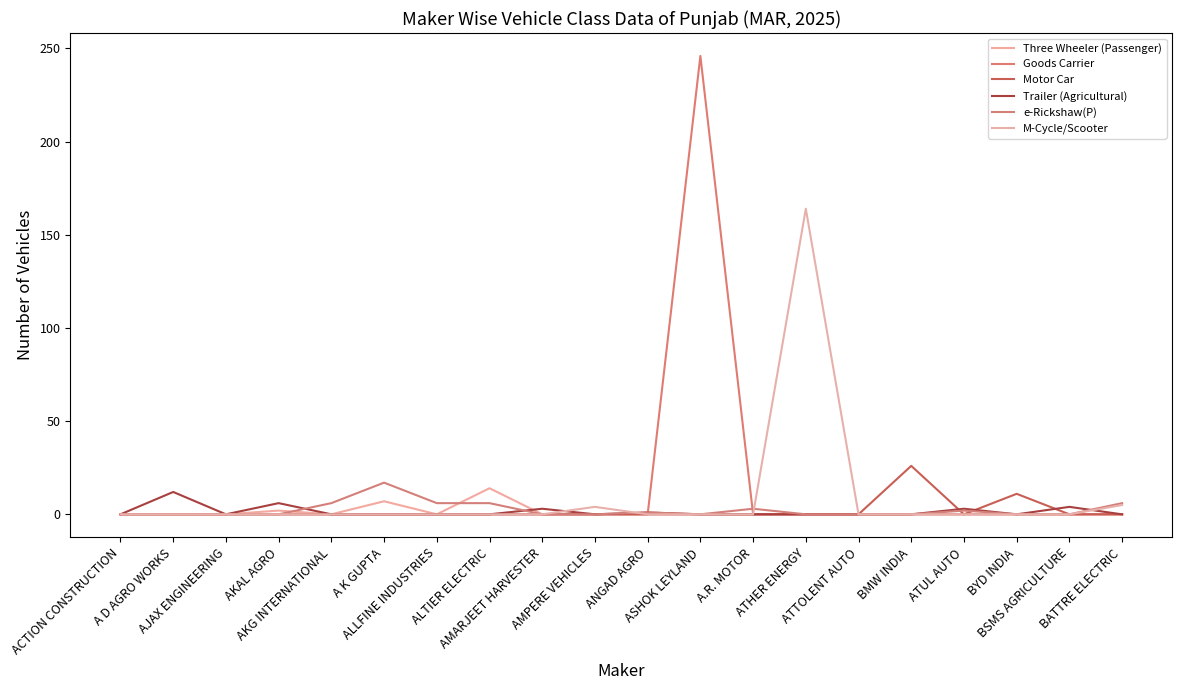

Reading right to left, extract all data points from this chart.

Three Wheeler (Passenger): BATTRE ELECTRIC=0	BSMS AGRICULTURE=0	BYD INDIA=0	ATUL AUTO=0	BMW INDIA=0	ATTOLENT AUTO=0	ATHER ENERGY=0	A.R. MOTOR=0	ASHOK LEYLAND=0	ANGAD AGRO=0	AMPERE VEHICLES=0	AMARJEET HARVESTER=0	ALTIER ELECTRIC=14	ALLFINE INDUSTRIES=0	A K GUPTA=7	AKG INTERNATIONAL=0	AKAL AGRO=2	AJAX ENGINEERING=0	A D AGRO WORKS=0	ACTION CONSTRUCTION=0
Goods Carrier: BATTRE ELECTRIC=0	BSMS AGRICULTURE=0	BYD INDIA=0	ATUL AUTO=0	BMW INDIA=0	ATTOLENT AUTO=0	ATHER ENERGY=0	A.R. MOTOR=0	ASHOK LEYLAND=246	ANGAD AGRO=0	AMPERE VEHICLES=0	AMARJEET HARVESTER=0	ALTIER ELECTRIC=0	ALLFINE INDUSTRIES=0	A K GUPTA=0	AKG INTERNATIONAL=0	AKAL AGRO=0	AJAX ENGINEERING=0	A D AGRO WORKS=0	ACTION CONSTRUCTION=0
Motor Car: BATTRE ELECTRIC=0	BSMS AGRICULTURE=0	BYD INDIA=11	ATUL AUTO=0	BMW INDIA=26	ATTOLENT AUTO=0	ATHER ENERGY=0	A.R. MOTOR=0	ASHOK LEYLAND=0	ANGAD AGRO=0	AMPERE VEHICLES=0	AMARJEET HARVESTER=0	ALTIER ELECTRIC=0	ALLFINE INDUSTRIES=0	A K GUPTA=0	AKG INTERNATIONAL=0	AKAL AGRO=0	AJAX ENGINEERING=0	A D AGRO WORKS=0	ACTION CONSTRUCTION=0
Trailer (Agricultural): BATTRE ELECTRIC=0	BSMS AGRICULTURE=4	BYD INDIA=0	ATUL AUTO=3	BMW INDIA=0	ATTOLENT AUTO=0	ATHER ENERGY=0	A.R. MOTOR=0	ASHOK LEYLAND=0	ANGAD AGRO=1	AMPERE VEHICLES=0	AMARJEET HARVESTER=3	ALTIER ELECTRIC=0	ALLFINE INDUSTRIES=0	A K GUPTA=0	AKG INTERNATIONAL=0	AKAL AGRO=6	AJAX ENGINEERING=0	A D AGRO WORKS=12	ACTION CONSTRUCTION=0
e-Rickshaw(P): BATTRE ELECTRIC=6	BSMS AGRICULTURE=0	BYD INDIA=0	ATUL AUTO=2	BMW INDIA=0	ATTOLENT AUTO=0	ATHER ENERGY=0	A.R. MOTOR=3	ASHOK LEYLAND=0	ANGAD AGRO=1	AMPERE VEHICLES=0	AMARJEET HARVESTER=0	ALTIER ELECTRIC=6	ALLFINE INDUSTRIES=6	A K GUPTA=17	AKG INTERNATIONAL=6	AKAL AGRO=0	AJAX ENGINEERING=0	A D AGRO WORKS=0	ACTION CONSTRUCTION=0
M-Cycle/Scooter: BATTRE ELECTRIC=5	BSMS AGRICULTURE=0	BYD INDIA=0	ATUL AUTO=0	BMW INDIA=0	ATTOLENT AUTO=0	ATHER ENERGY=164	A.R. MOTOR=0	ASHOK LEYLAND=0	ANGAD AGRO=0	AMPERE VEHICLES=4	AMARJEET HARVESTER=0	ALTIER ELECTRIC=0	ALLFINE INDUSTRIES=0	A K GUPTA=0	AKG INTERNATIONAL=0	AKAL AGRO=0	AJAX ENGINEERING=0	A D AGRO WORKS=0	ACTION CONSTRUCTION=0